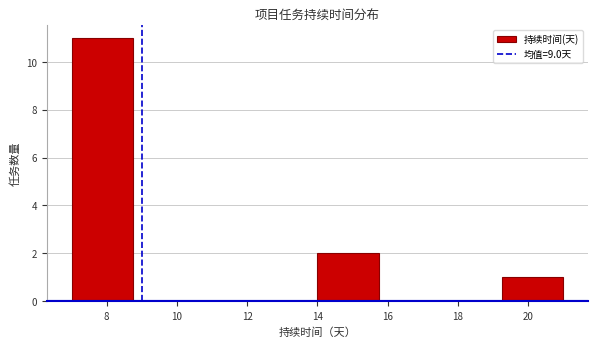

Over which range of the x-axis is the bar tallest?

7.00 to 8.75